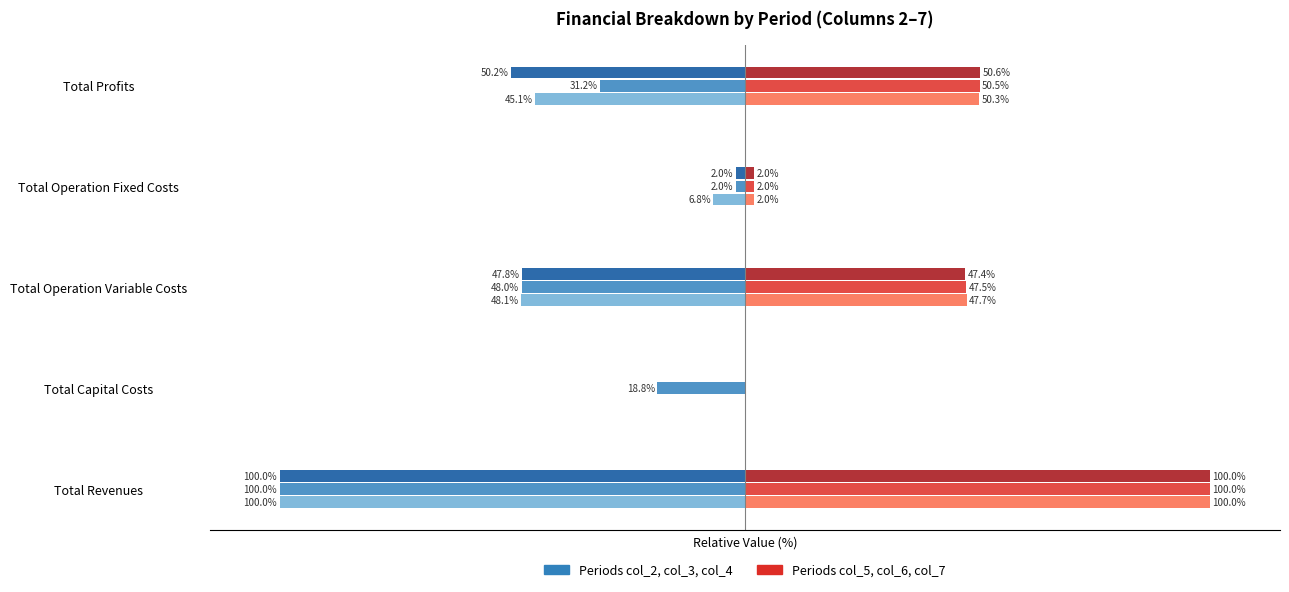

At which category is the sum across all series the highest?

Total Profits